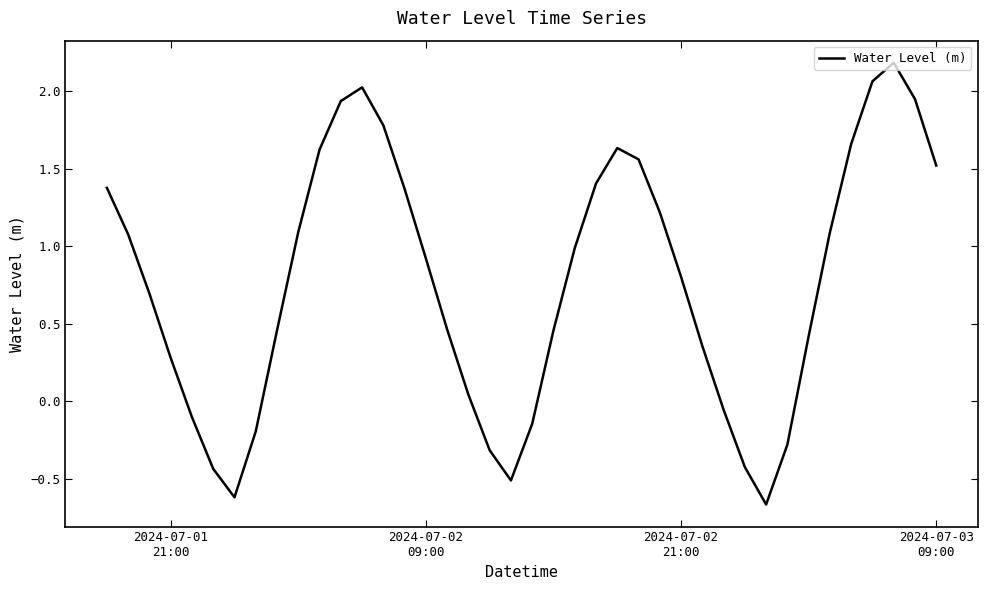

How many lines are shown in the chart?

1